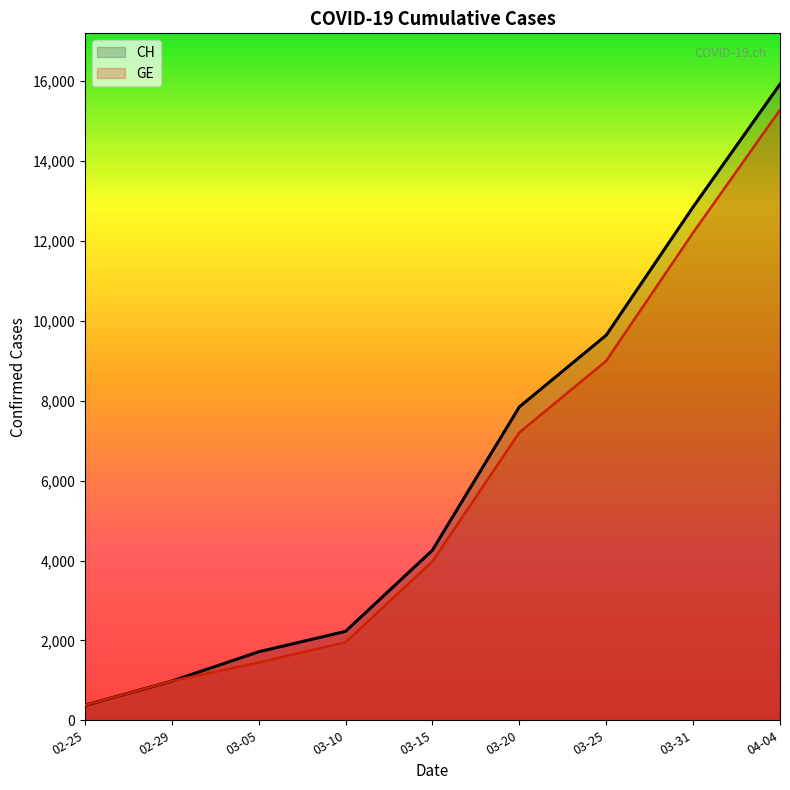

What is the label of the 8th point from the left?

03-31